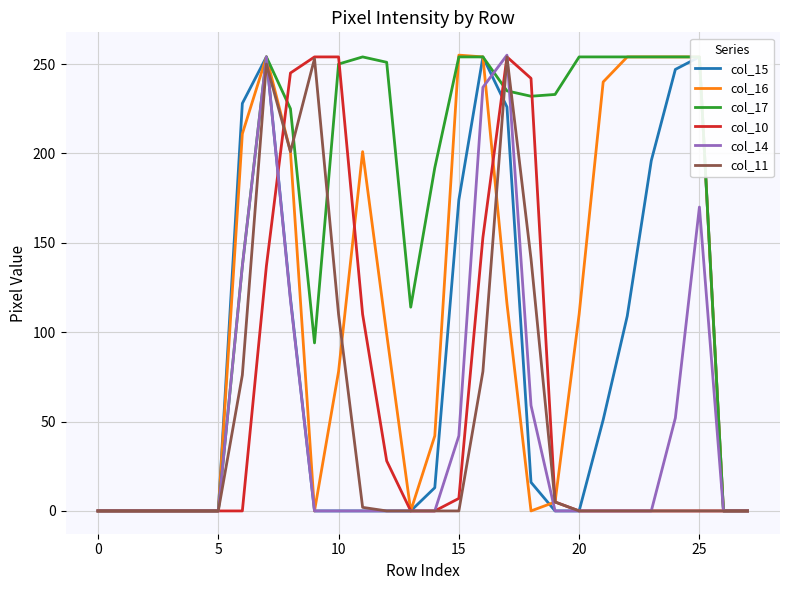

How many lines are shown in the chart?

6